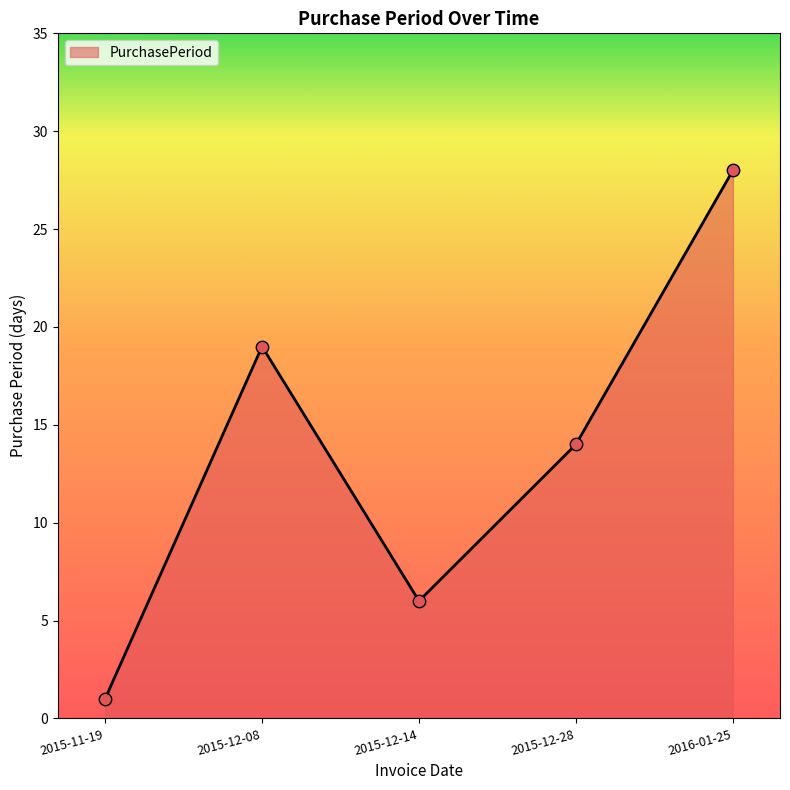

What is the change in value from 2015-11-19 to 2015-12-08?

+18